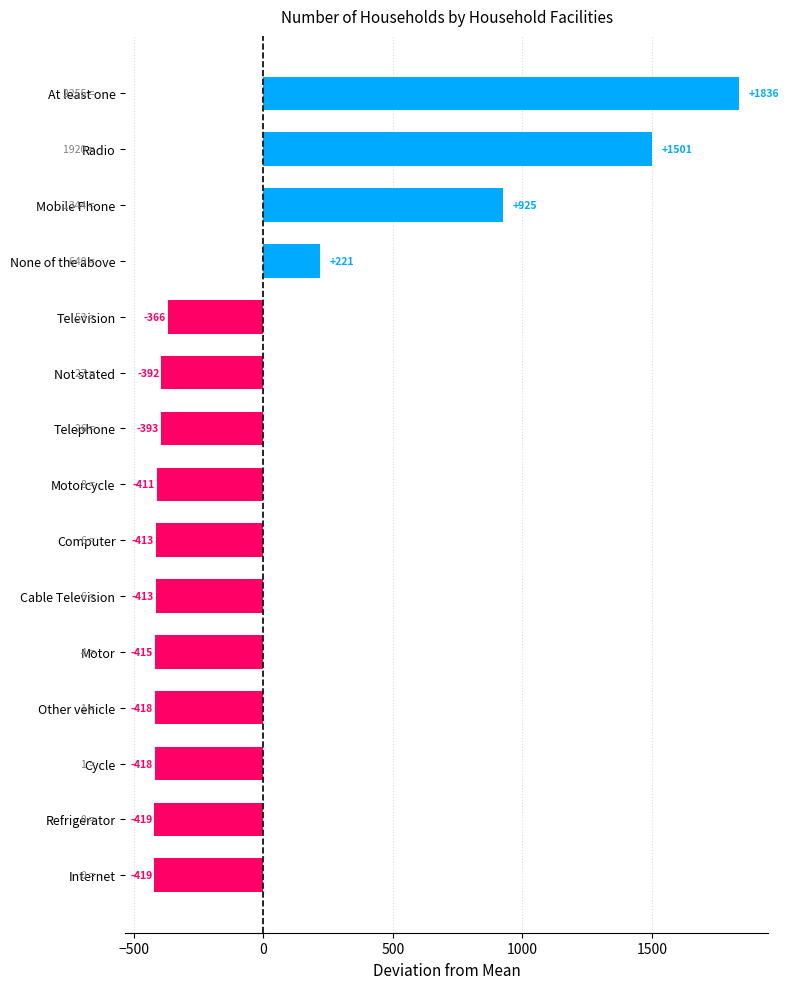

What is the difference between the second highest and minimum values?

1920.0